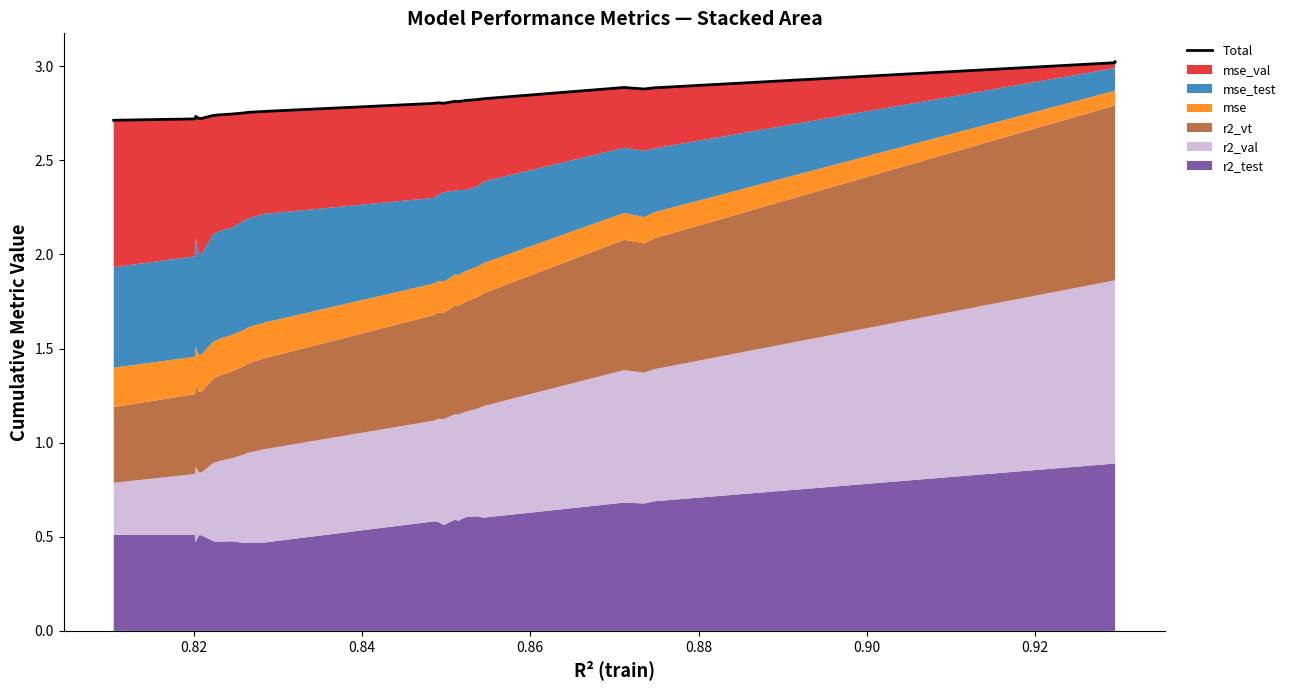

Does the chart have visible grid lines?

No